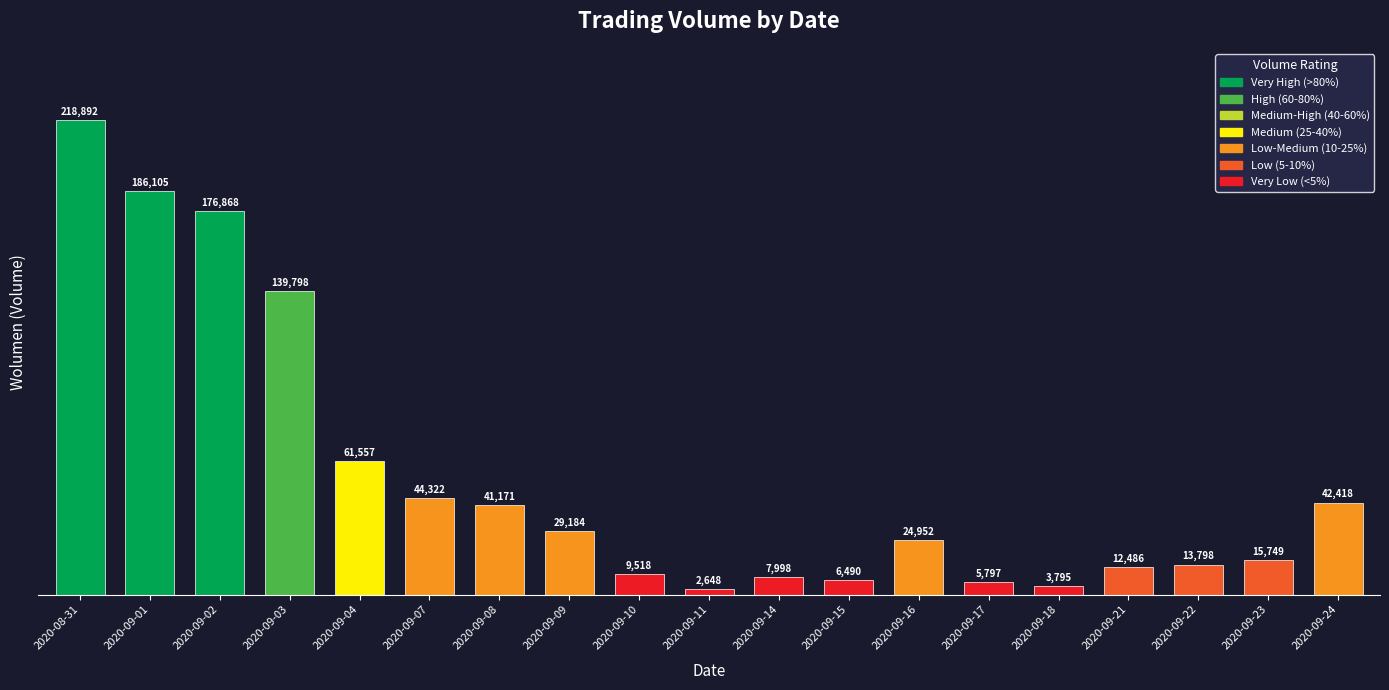

What is the change in value from 2020-09-04 to 2020-09-10?

-52039